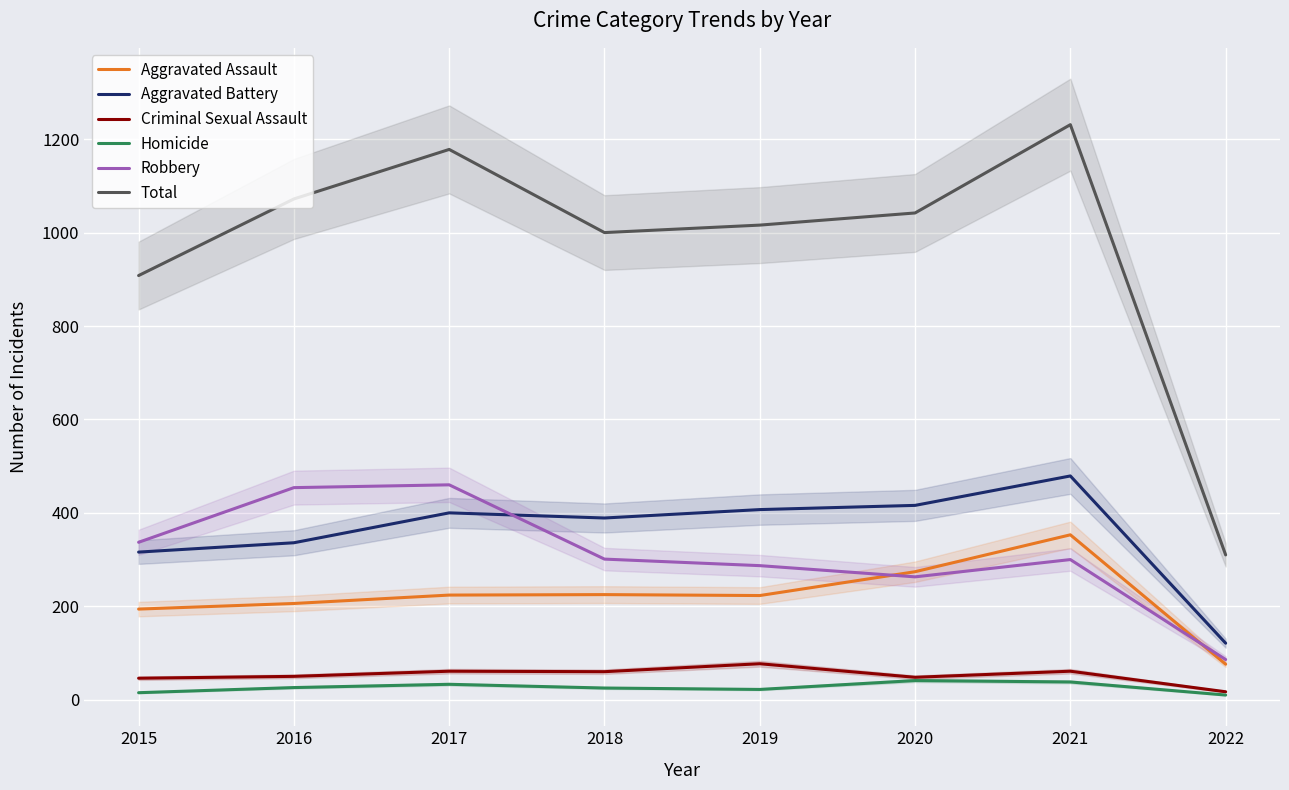

How many categories are shown in the chart?

8